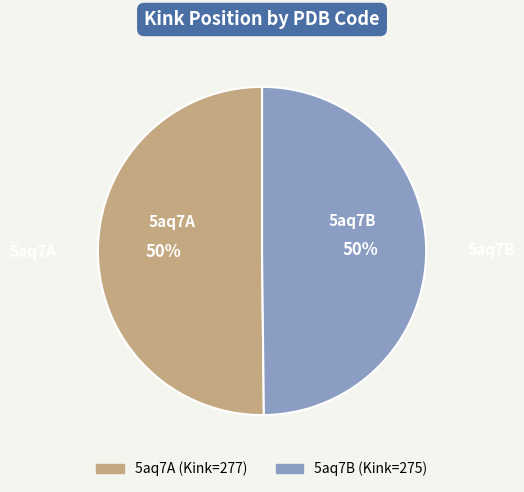

Is it true that 5aq7B is 50% of the pie?

True